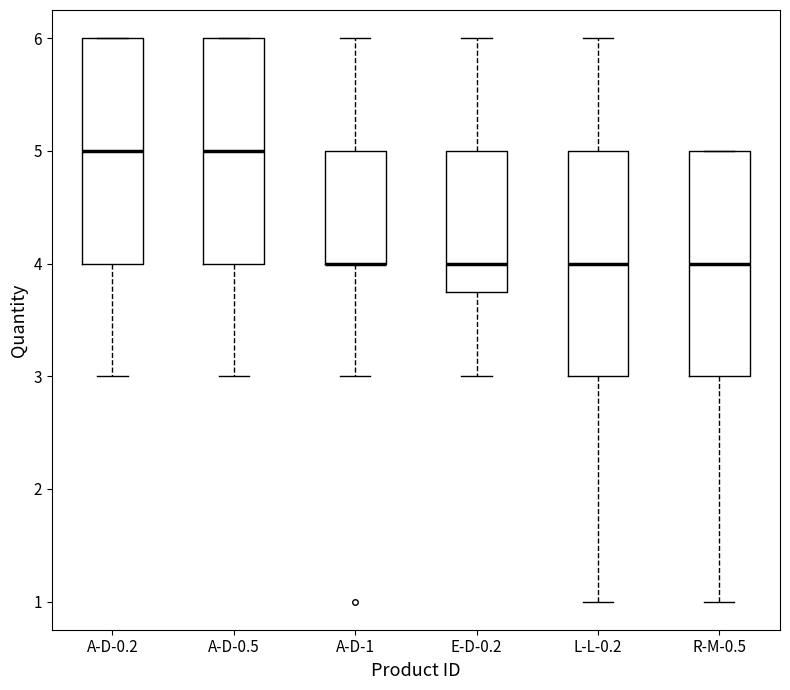

Reading left to right, read every box against the y-axis: the position of its median line, the range the box covers, and the ends of its whiskers. The values are not printed on the chart, so give them approximately, as read against the axis.

A-D-0.2: median 5.0, box 4.0 to 6.0, whiskers 3.0 to 6.0
A-D-0.5: median 5.0, box 4.0 to 6.0, whiskers 3.0 to 6.0
A-D-1: median 4.0 (drawn on the box's lower edge), box 4.0 to 5.0, whiskers 3.0 to 6.0
E-D-0.2: median 4.0, box 3.8 to 5.0, whiskers 3.0 to 6.0
L-L-0.2: median 4.0, box 3.0 to 5.0, whiskers 1.0 to 6.0
R-M-0.5: median 4.0, box 3.0 to 5.0, whiskers 1.0 to 5.0